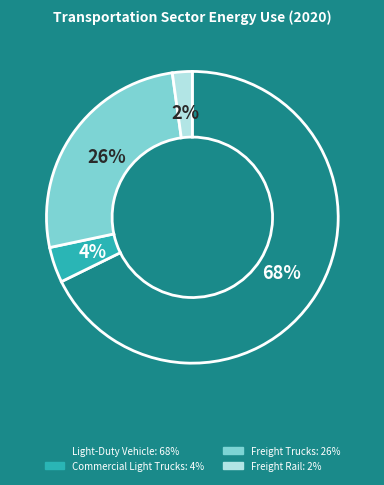

Which category accounts for the majority?

Light-Duty Vehicle